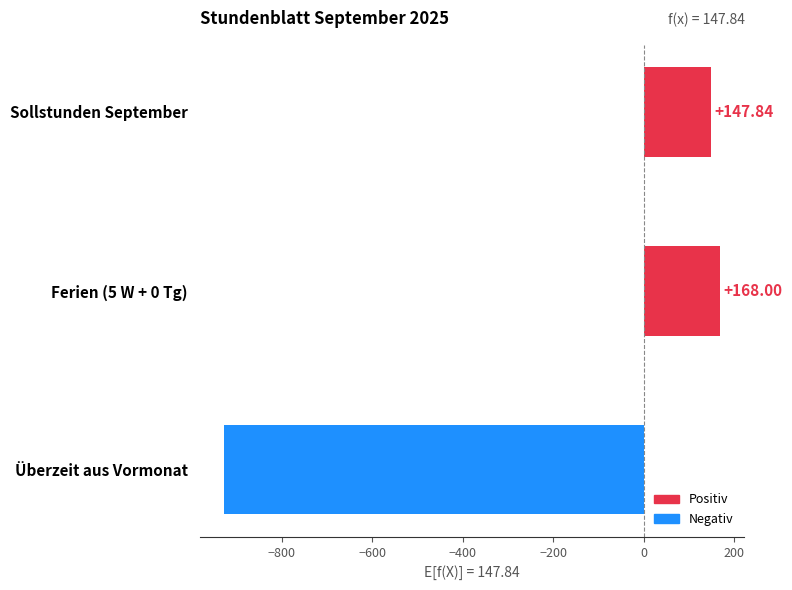

At which category does the chart reach its minimum across all series?

Überzeit aus Vormonat